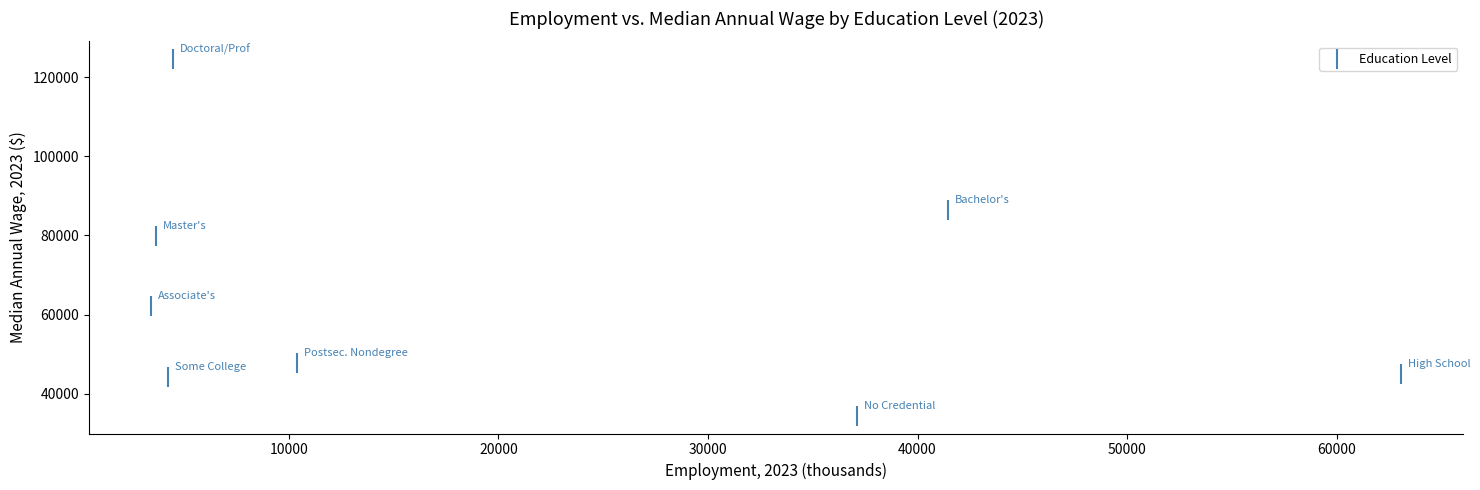

What is the average Y value?

65546